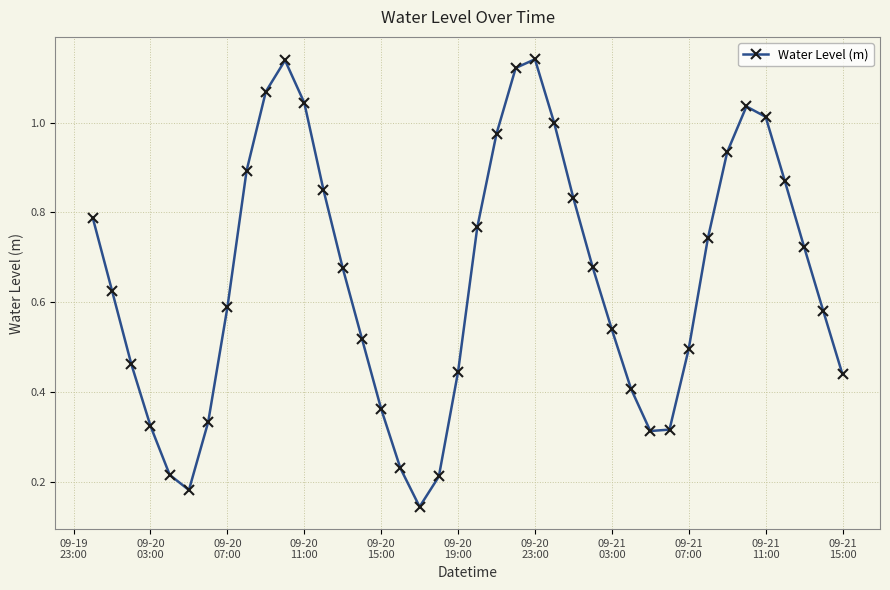

How many interior local valleys (lower than both neighbors) does the data have?

3